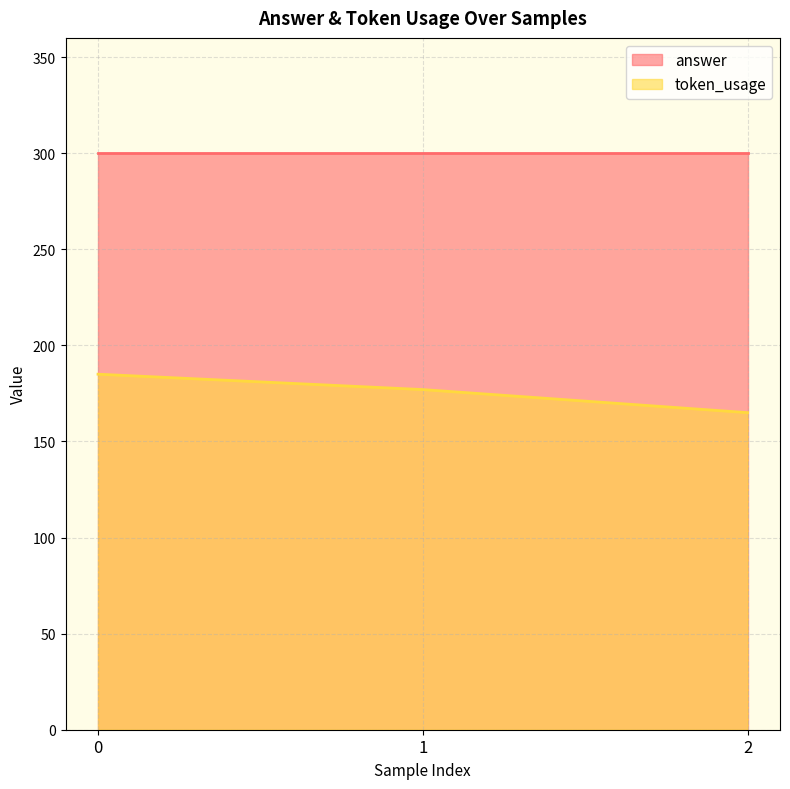

Is it true that the value at 2 is 255?

False